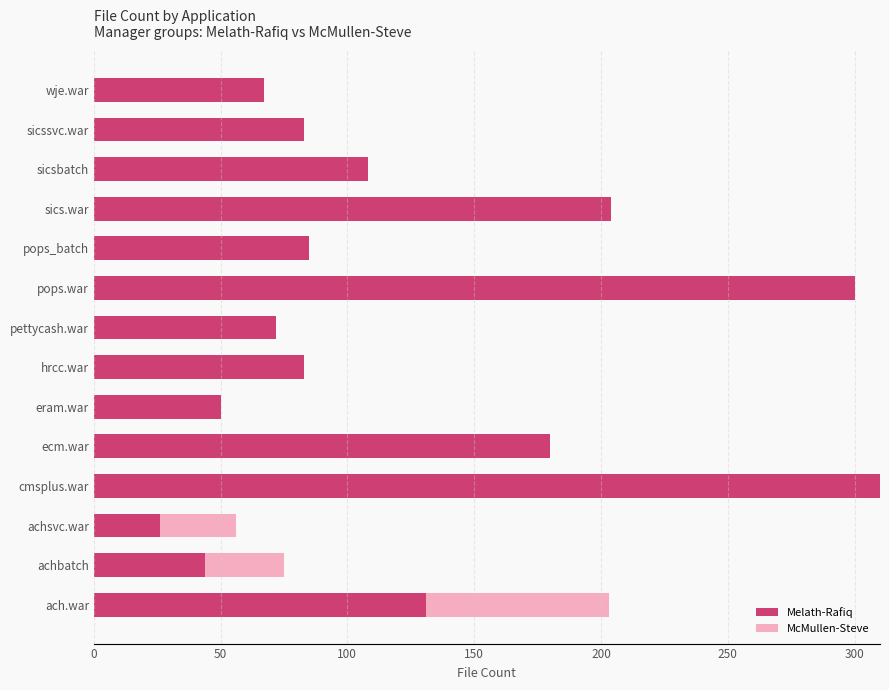

What are all the series names shown in the legend?

Melath-Rafiq, McMullen-Steve